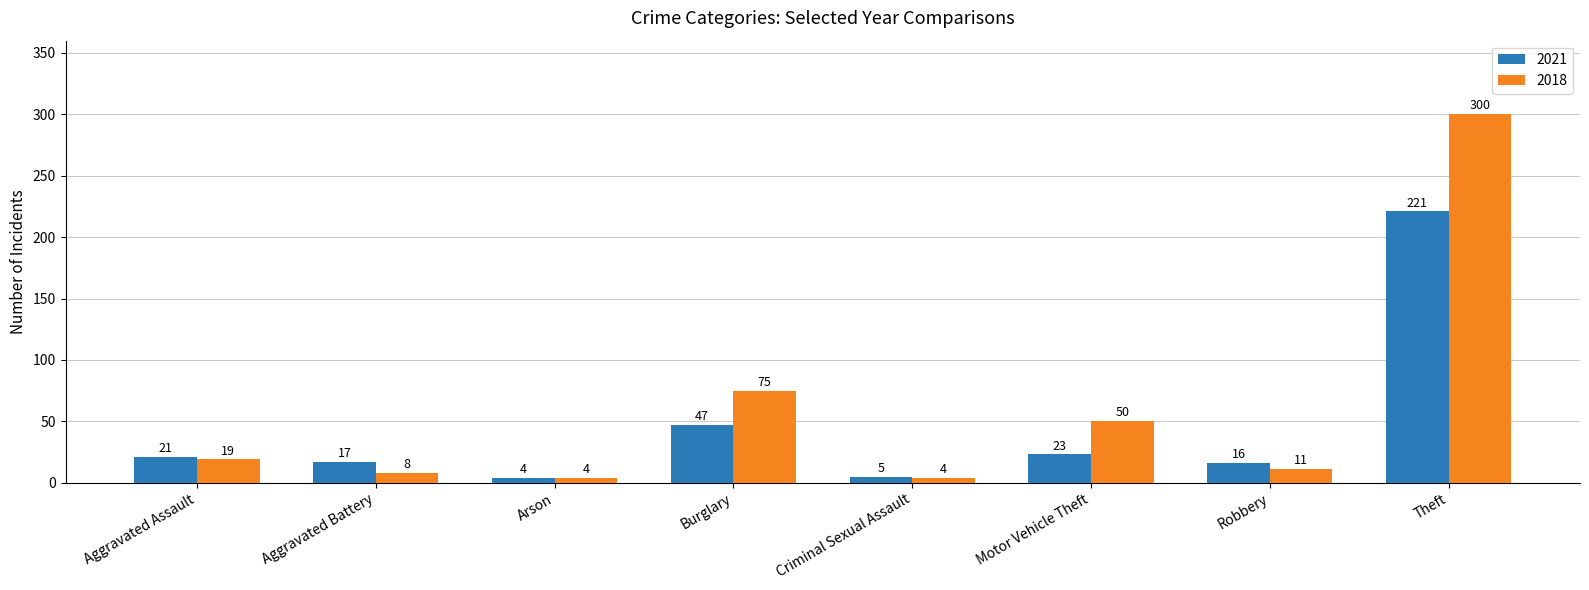

How many categories are shown in the chart?

8